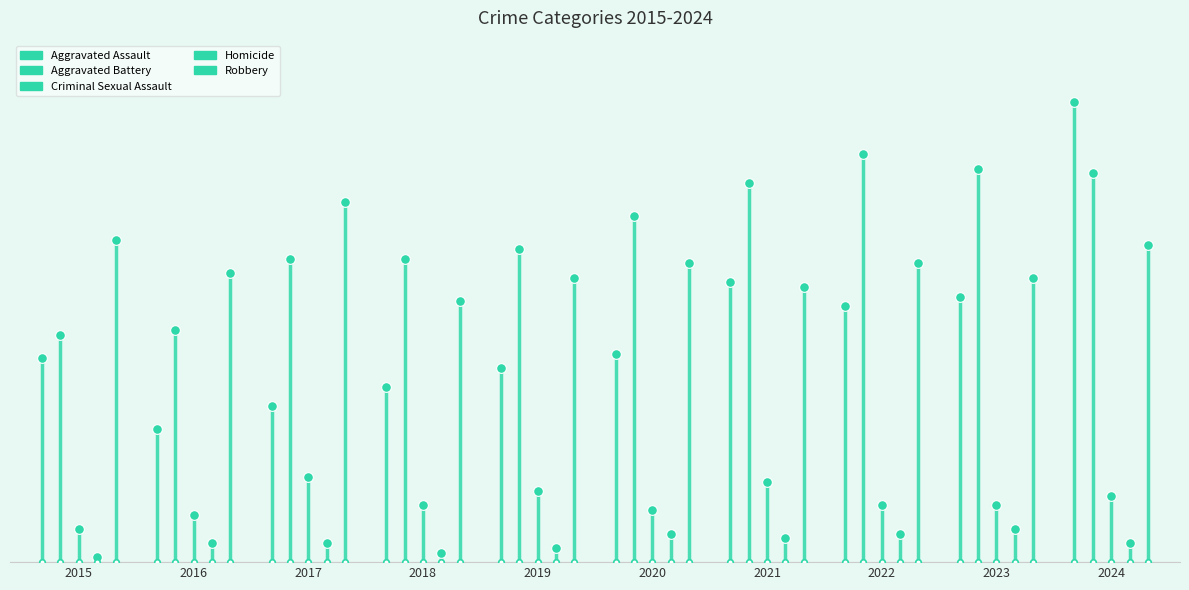

At how many categories does at least one series exceed 78?

4